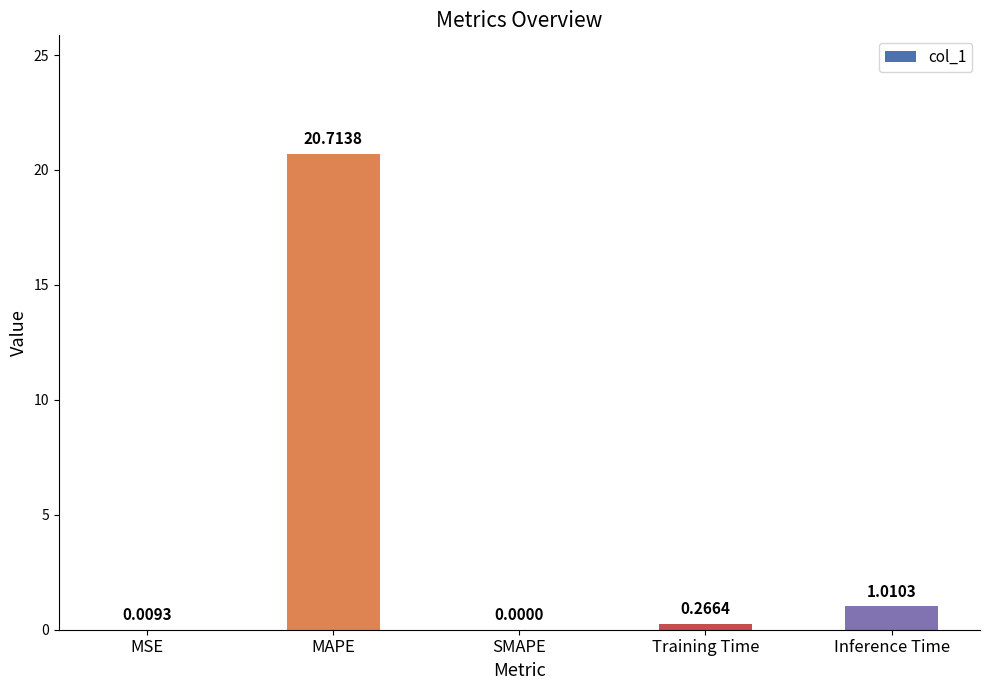

Which has a higher value, Training Time or SMAPE?

Training Time